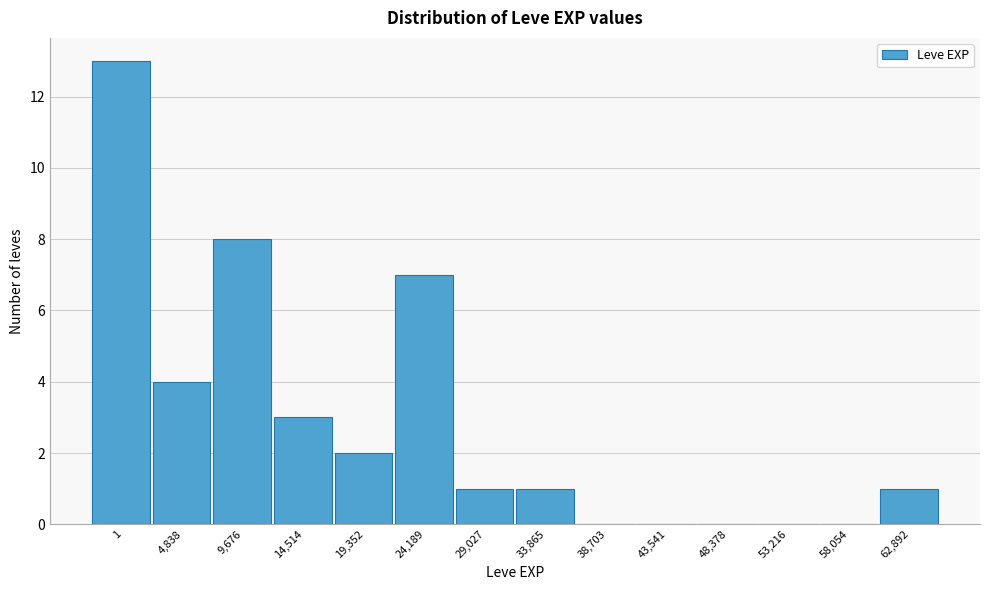

Reading left to right, what are all the values shown in this chart?

1=13	4,838=4	9,676=8	14,514=3	19,352=2	24,189=7	29,027=1	33,865=1	38,703=0	43,541=0	48,378=0	53,216=0	58,054=0	62,892=1